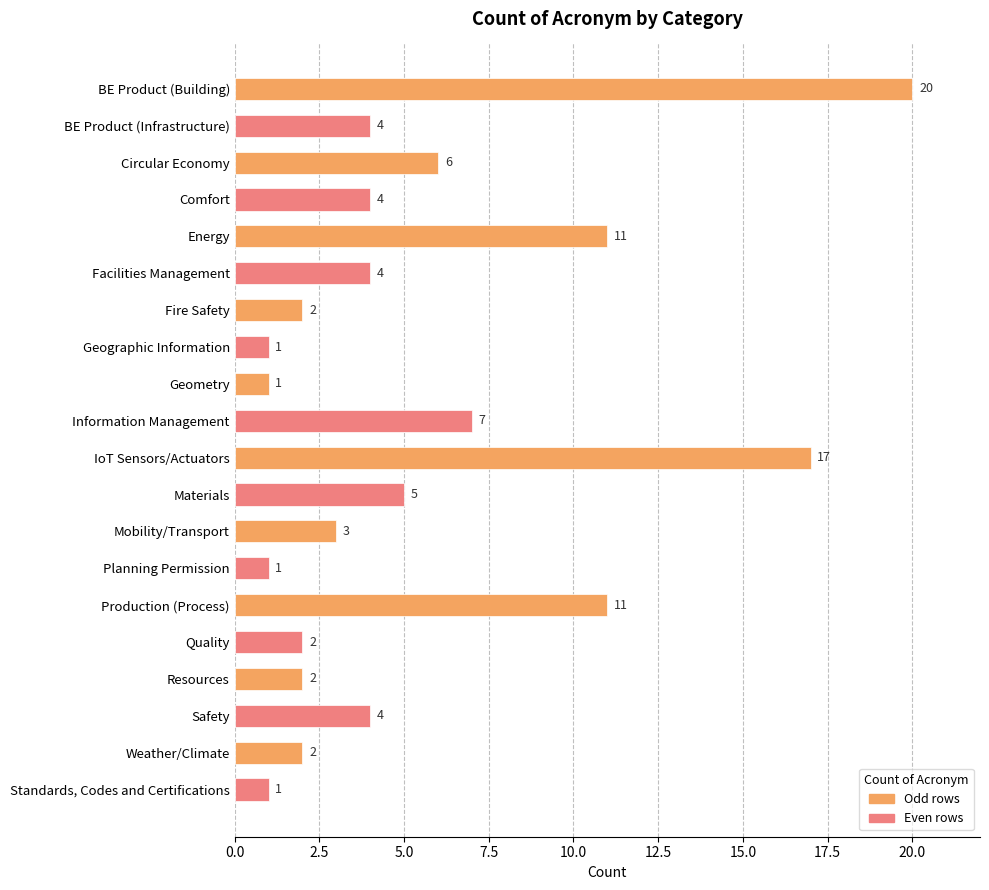

What is the difference between the maximum and second lowest values?

19